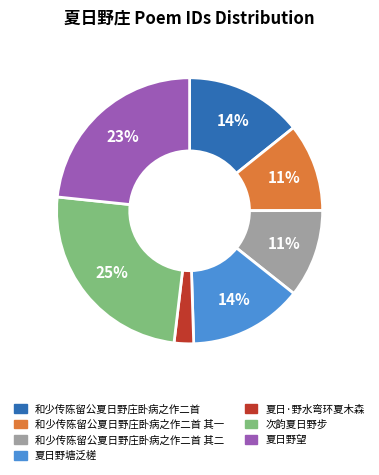

What is the smallest slice in the pie chart?

夏日·野水弯环夏木森